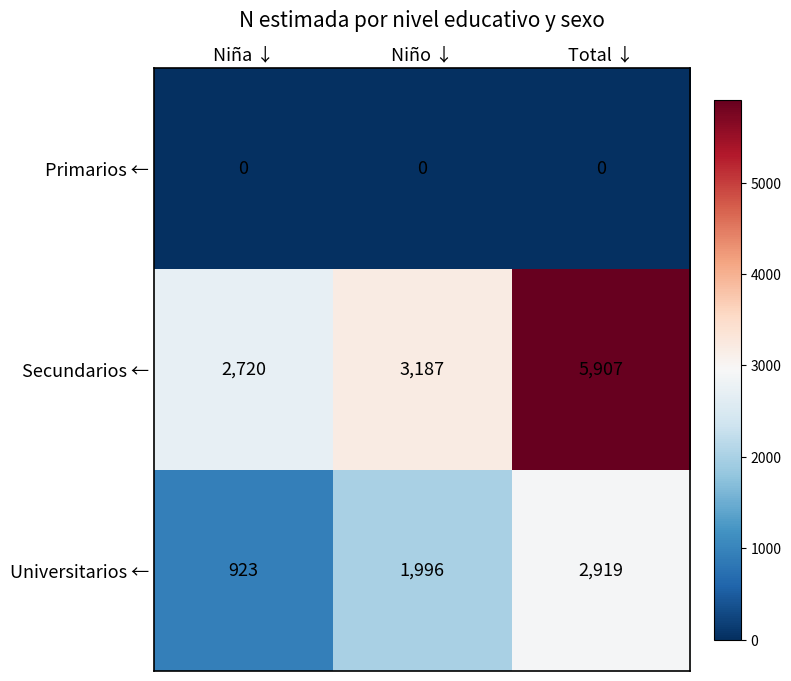

What is the total value across all series at Niño ↓?

5183